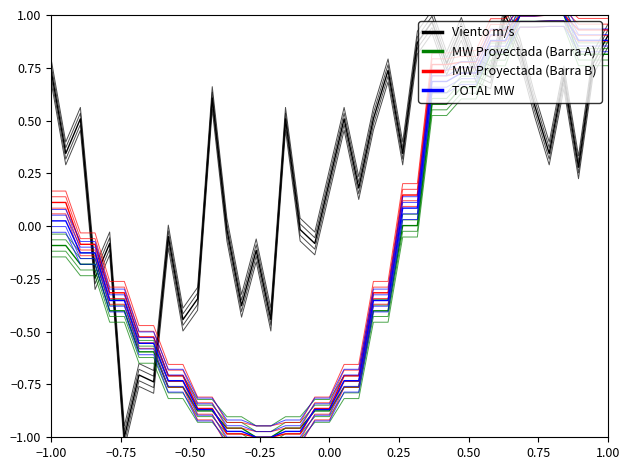

Which series has the largest range (max minus min)?

Viento m/s